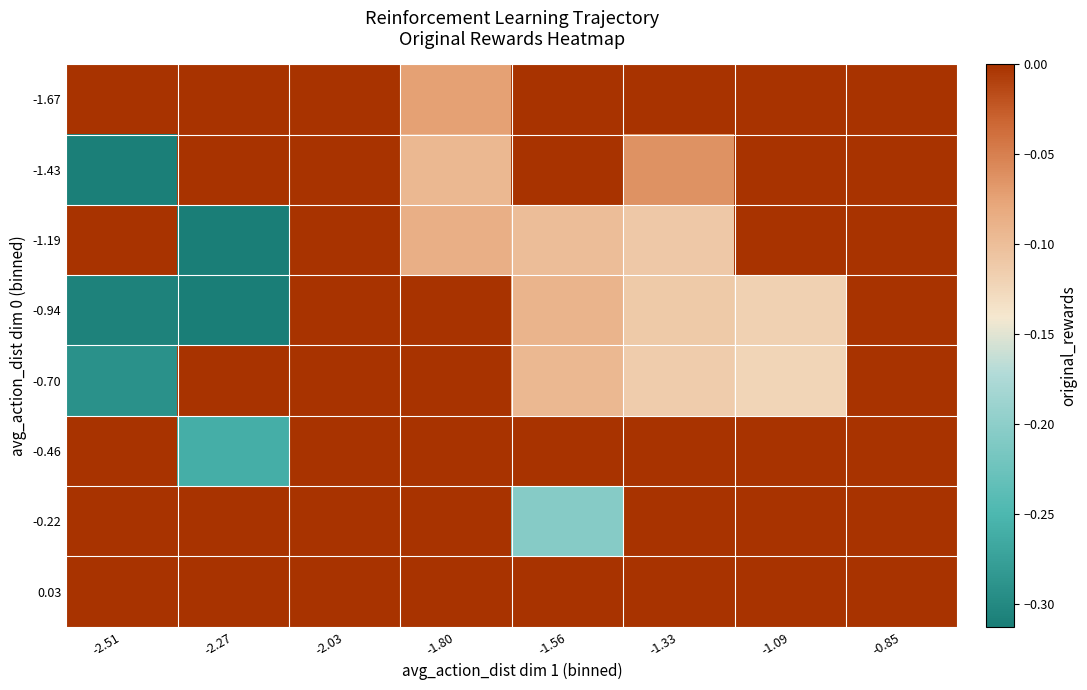

At which category is the sum across all series the highest?

-2.03